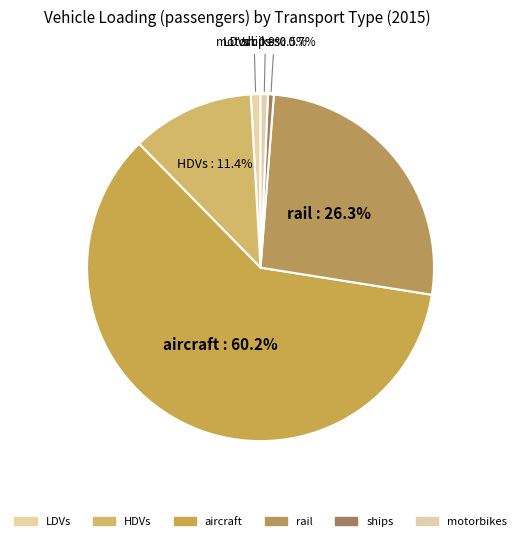

Combined, what portion of the pie is LDVs and aircraft?

61.1%